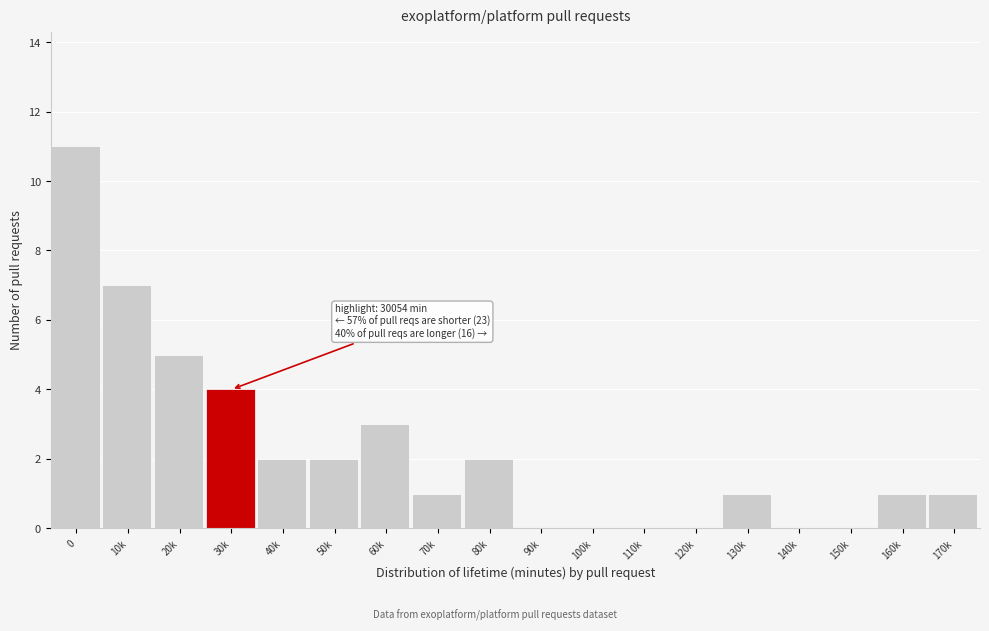

Reading left to right, transcribe all the data shown in this chart.

0=11	10k=7	20k=5	30k=4	40k=2	50k=2	60k=3	70k=1	80k=2	90k=0	100k=0	110k=0	120k=0	130k=1	140k=0	150k=0	160k=1	170k=1